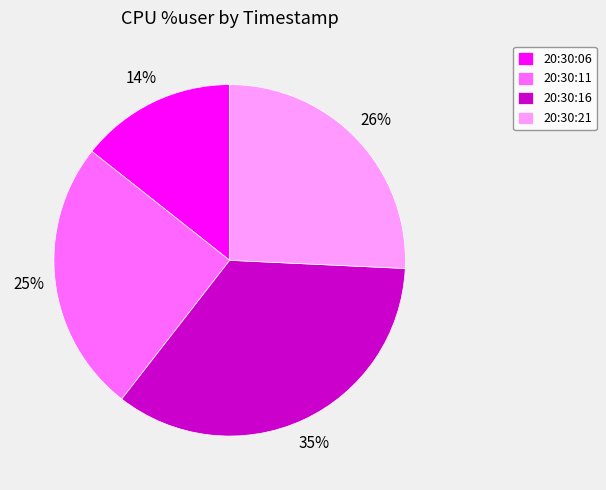

Combined, do 20:30:06 and 20:30:16 account for over 50%?

No